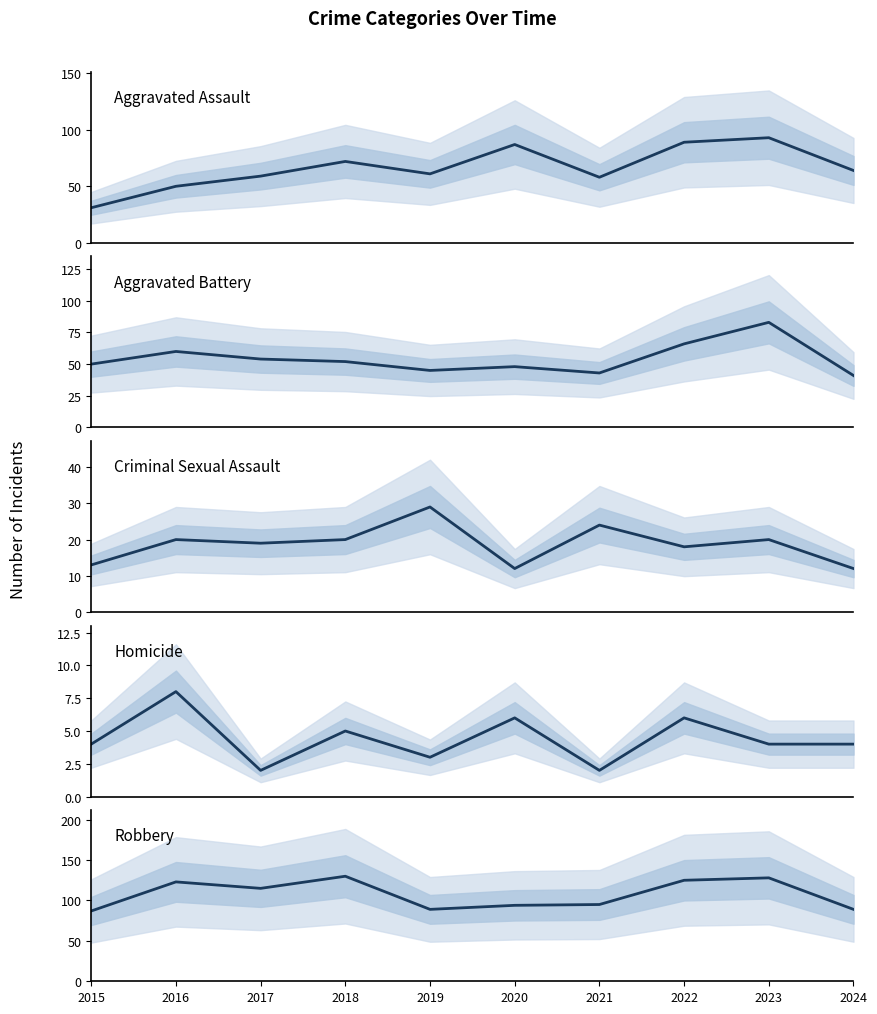

Reading left to right, what are all the values shown in this chart?

Aggravated Assault: 31	50	59	72	61	87	58	89	93	64
Aggravated Battery: 50	60	54	52	45	48	43	66	83	41
Criminal Sexual Assault: 13	20	19	20	29	12	24	18	20	12
Homicide: 4	8	2	5	3	6	2	6	4	4
Robbery: 87	123	115	130	89	94	95	125	128	89